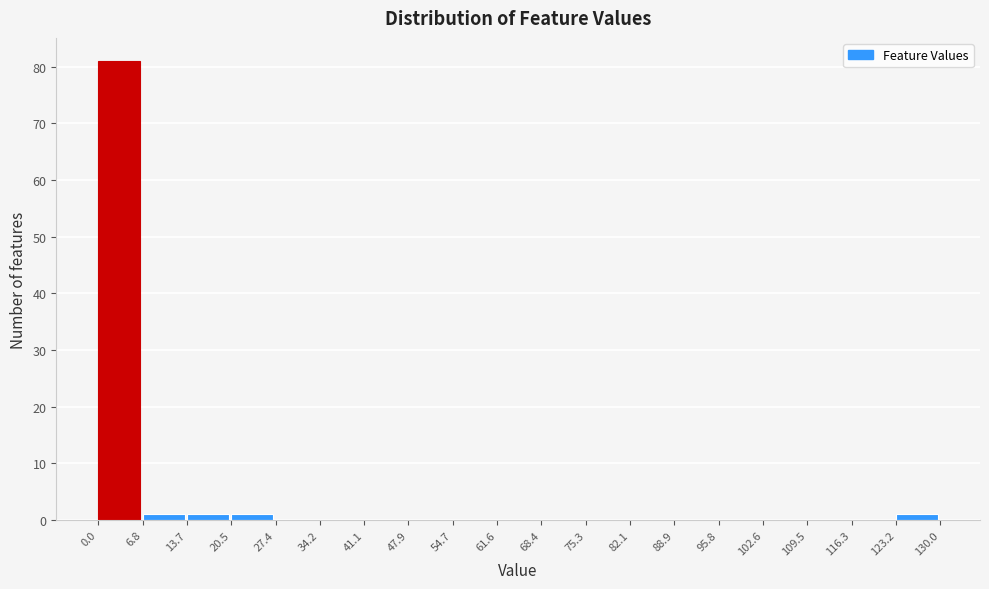

How tall is the bar that spans 0.0 to 6.8 on the x-axis? The values are not printed on the chart, so give them approximately, as read against the axis.

81